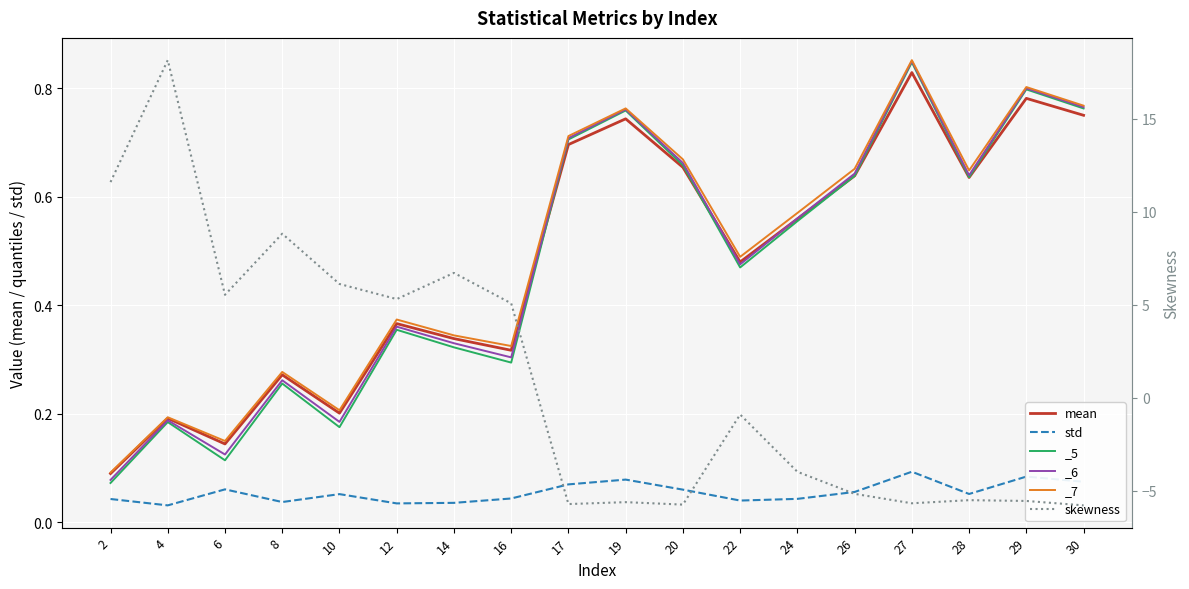

True or false: std and mean intersect in this chart.

False